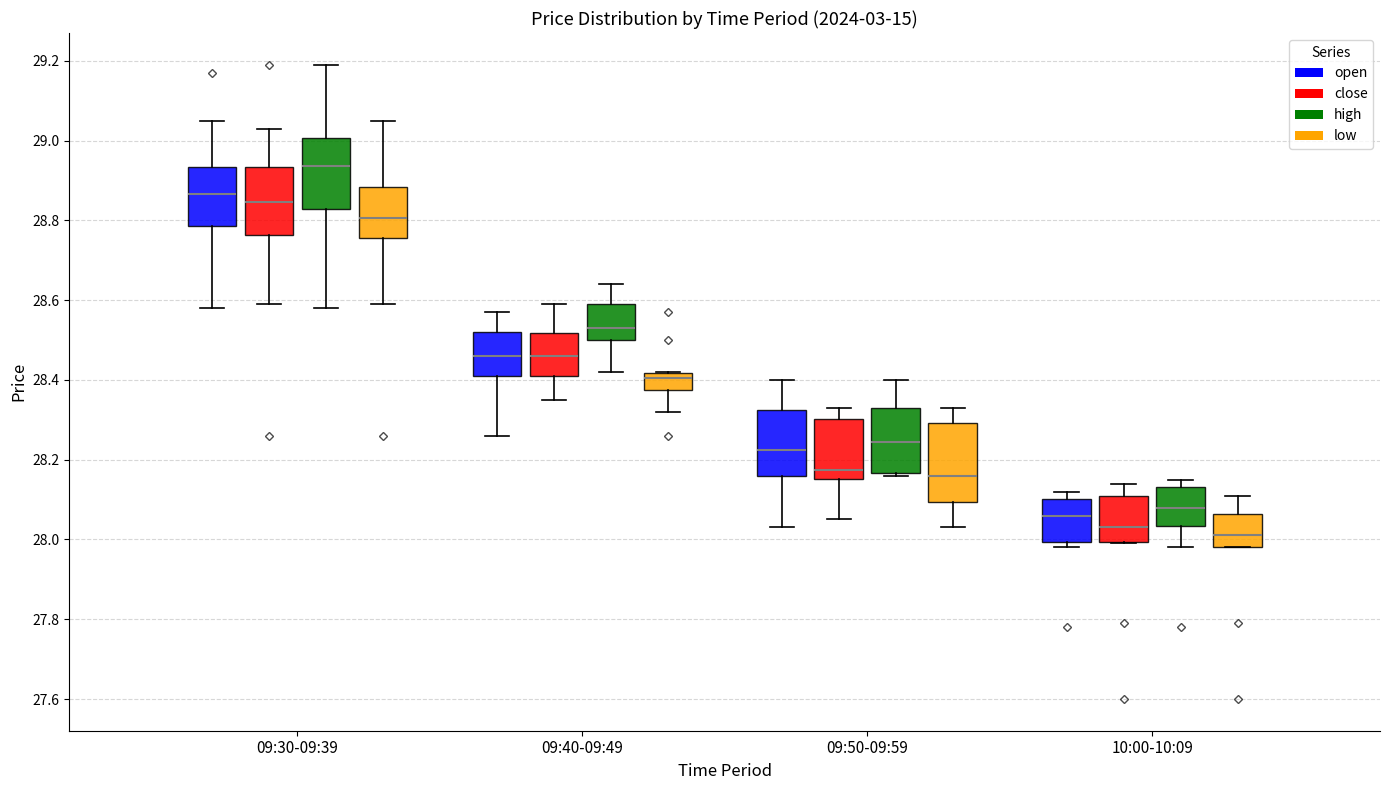

Which box's median line is the highest?

09:30-09:39 (high)